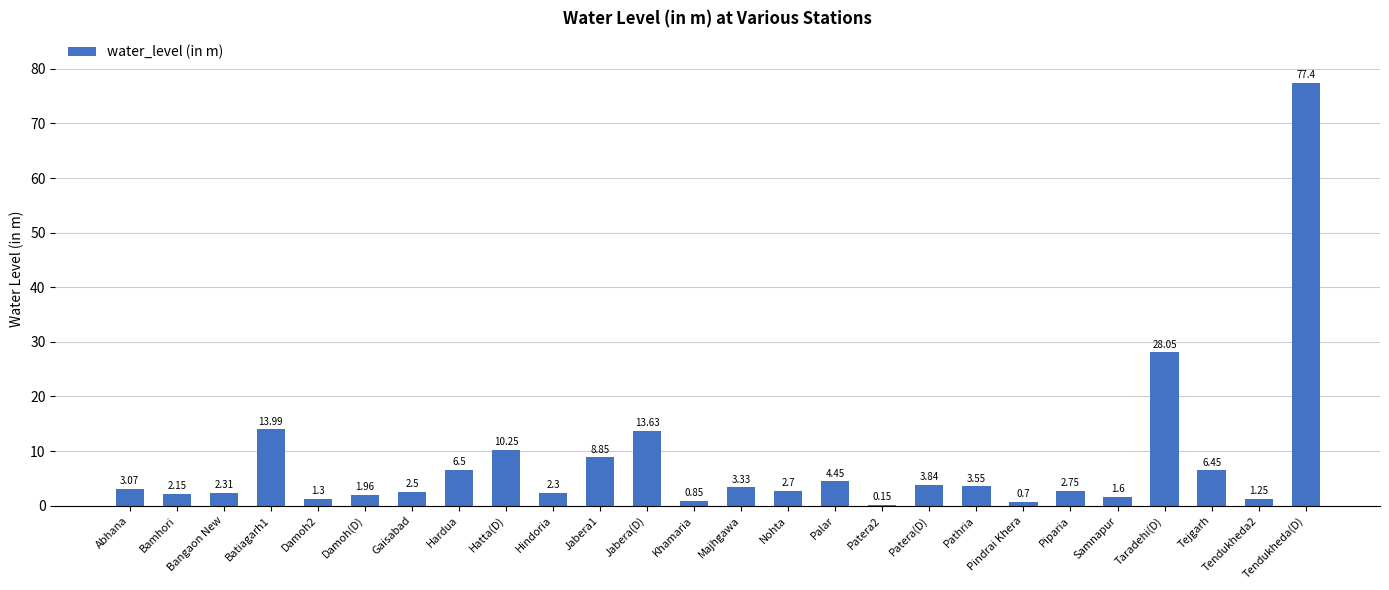

Which category has the highest value across all series?

Tendukheda(D)